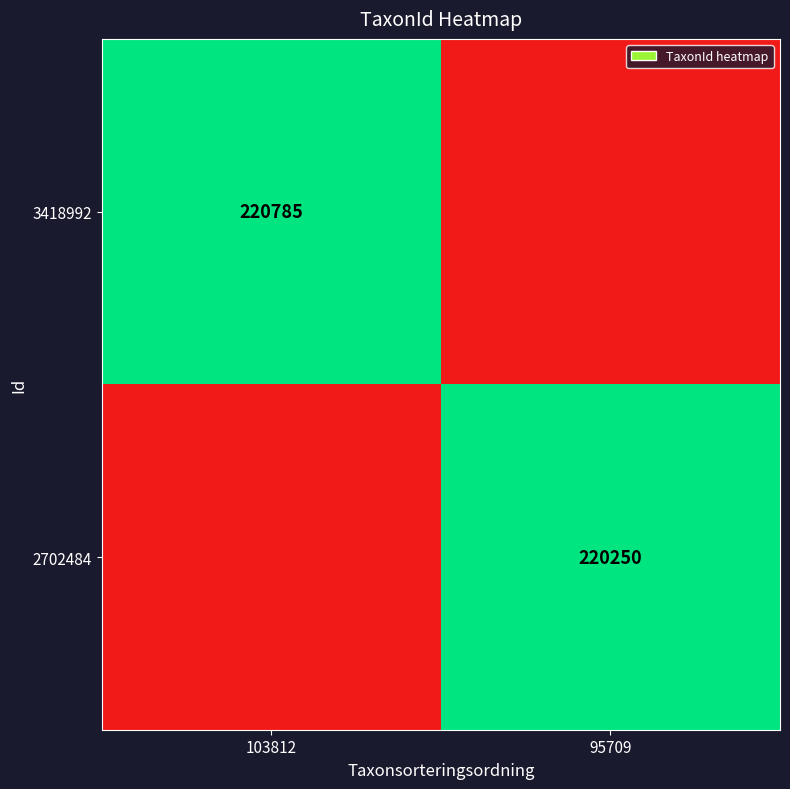

The 2702484 series shows 220250 at 95709. True or false?

True